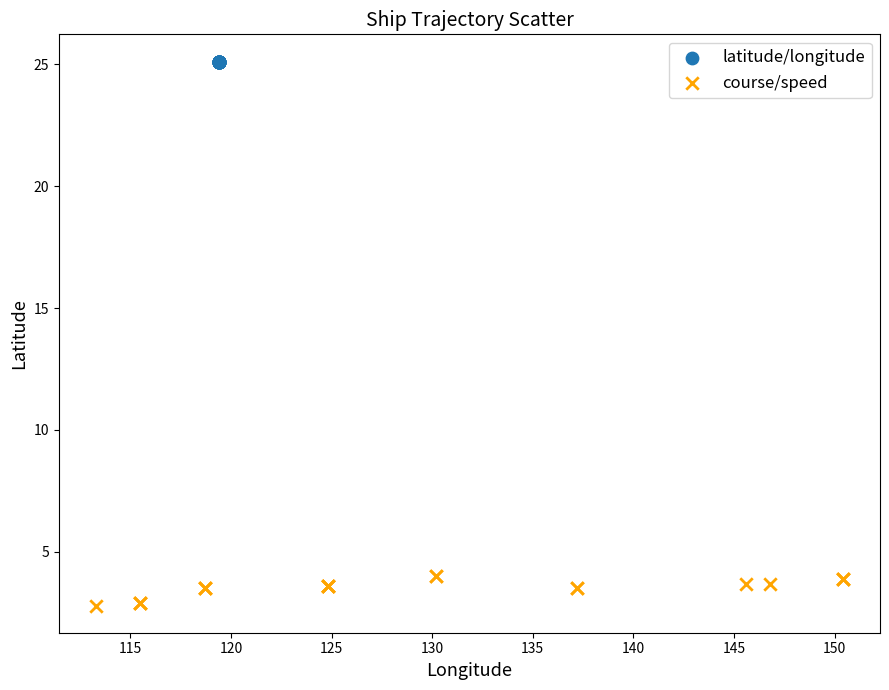

Which series has the widest spread of Y values?

course/speed